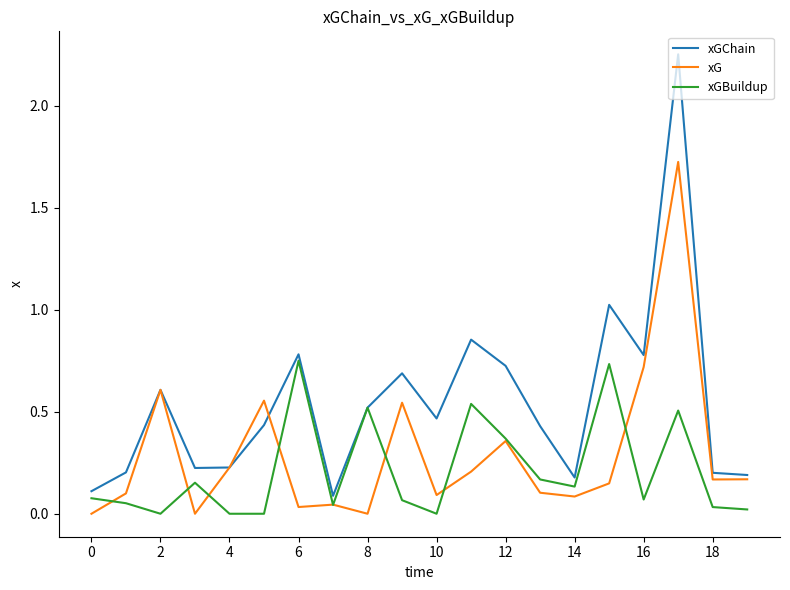

Which series has the largest range (max minus min)?

xGChain